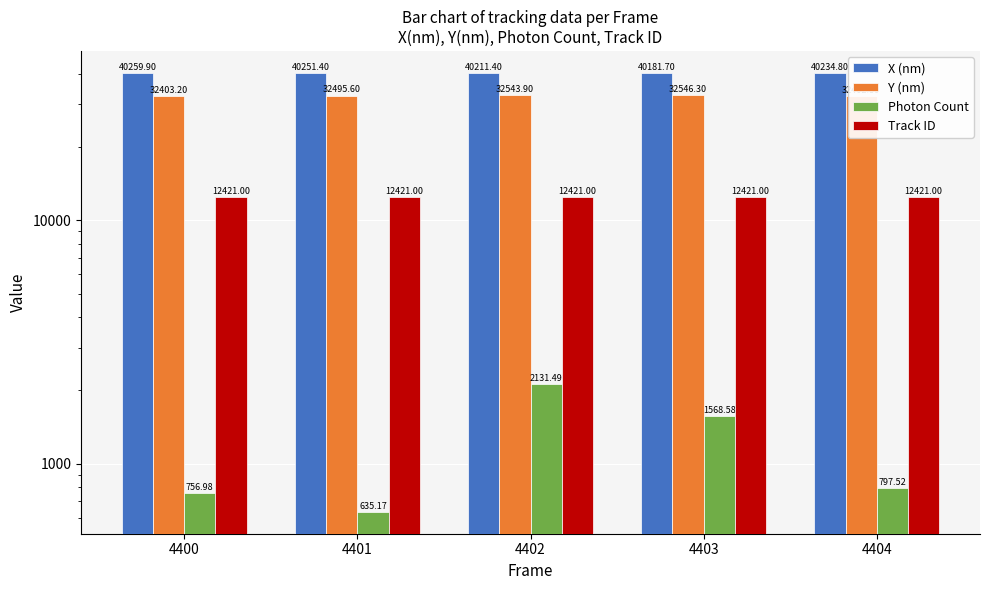

How many categories are shown in the chart?

5